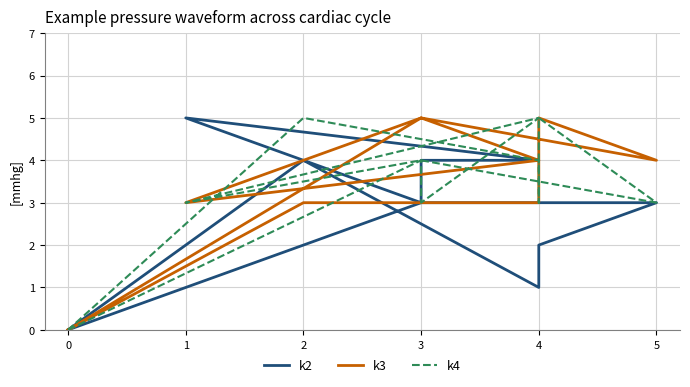

What is the maximum value for k4?

5